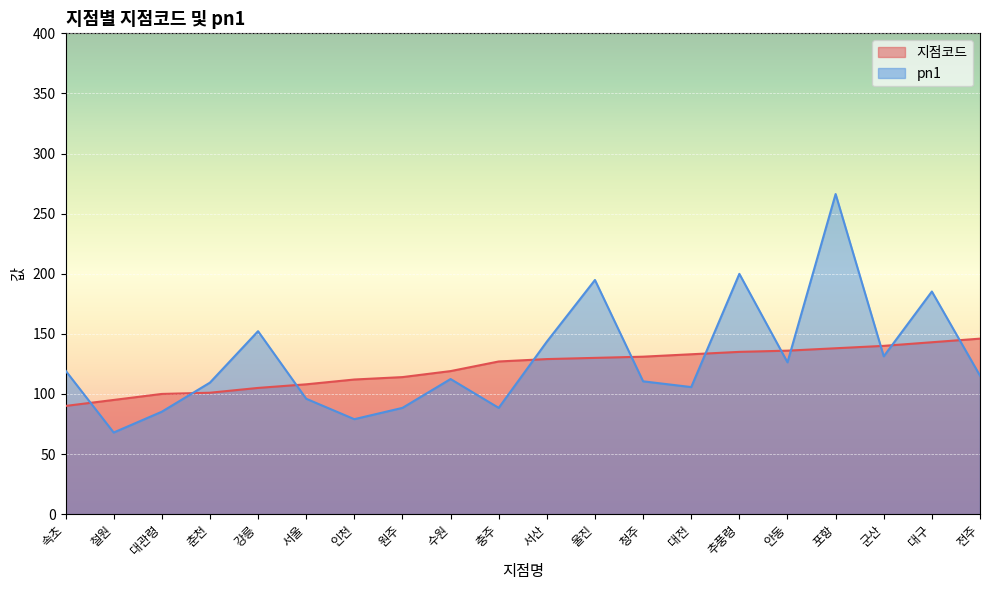

At which label is pn1 closest to 167?

강릉